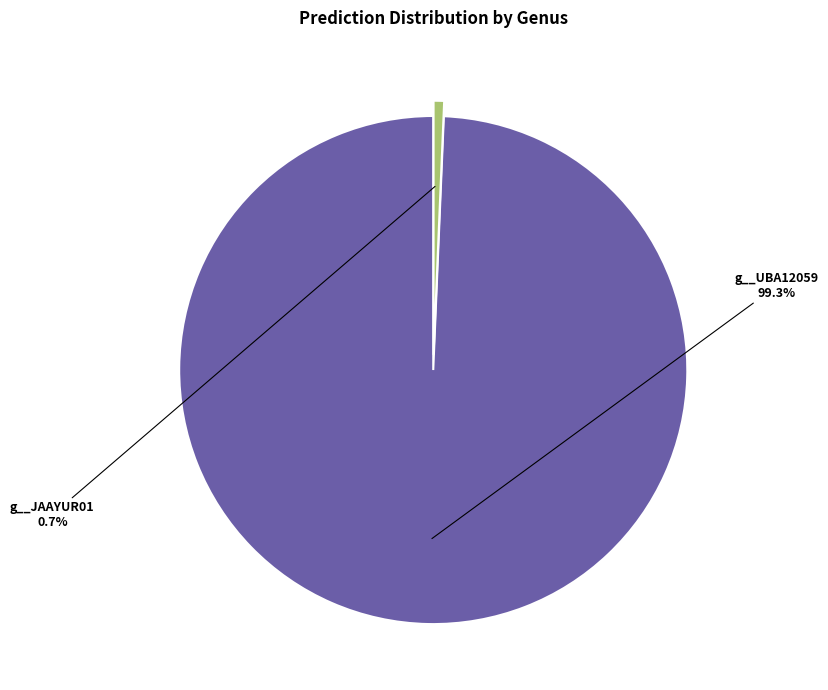

Is there a majority slice in this chart?

Yes